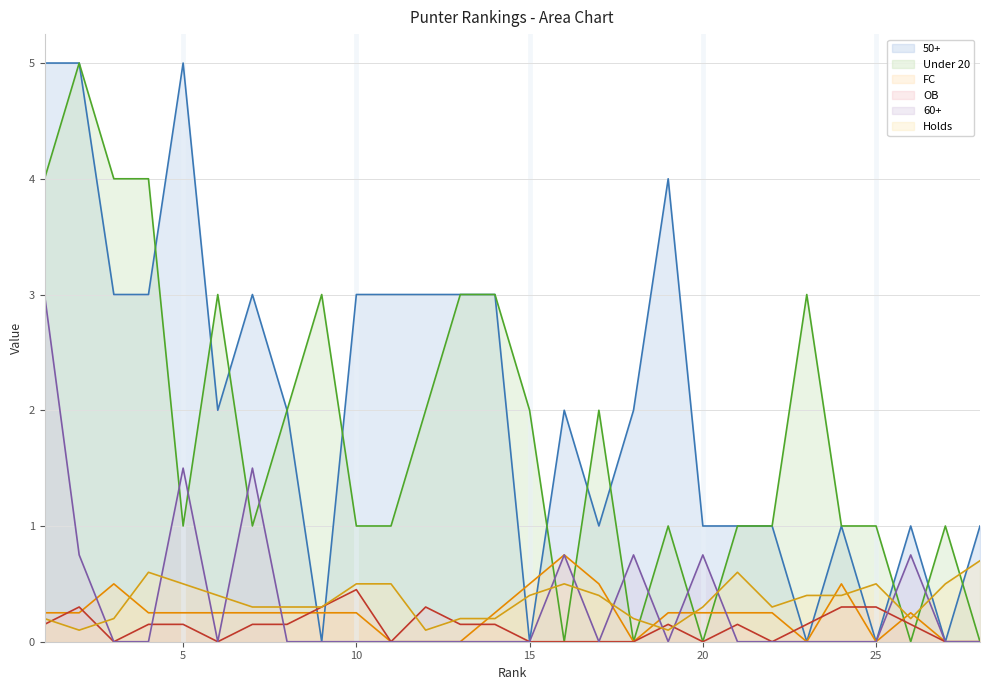

What is the difference between the highest and lowest values at 10?

3.0